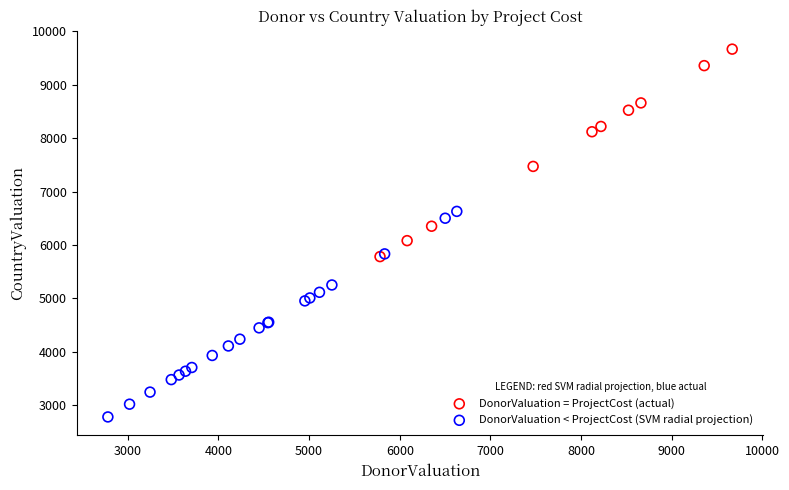

What are all the series names shown in the legend?

DonorValuation = ProjectCost (actual), DonorValuation < ProjectCost (SVM radial projection)